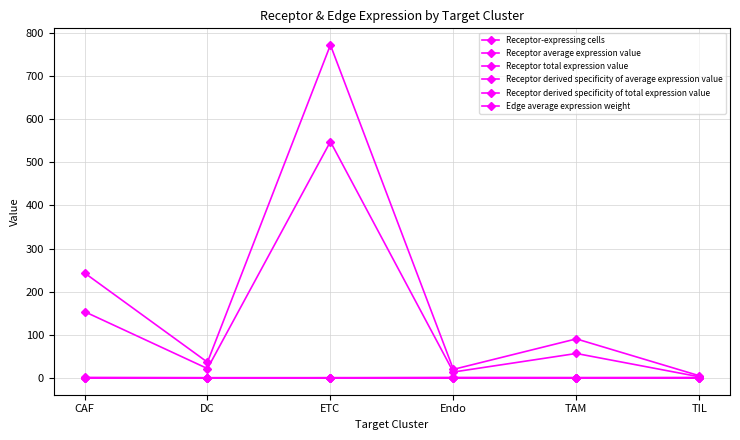

Which series ends up on top after the final intersection of Receptor derived specificity of average expression value and Receptor derived specificity of total expression value?

Receptor derived specificity of average expression value